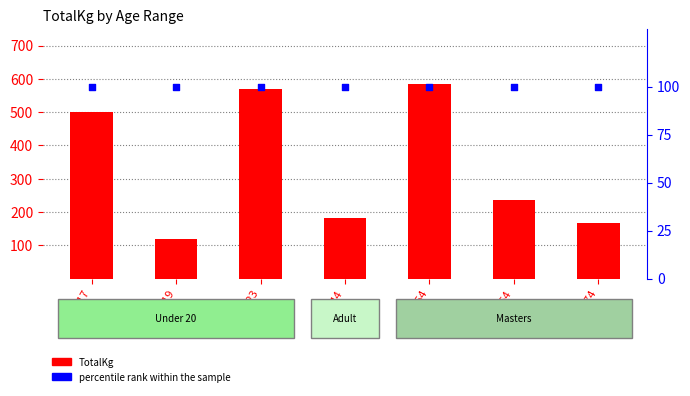

Which series has the largest total across all categories?

TotalKg